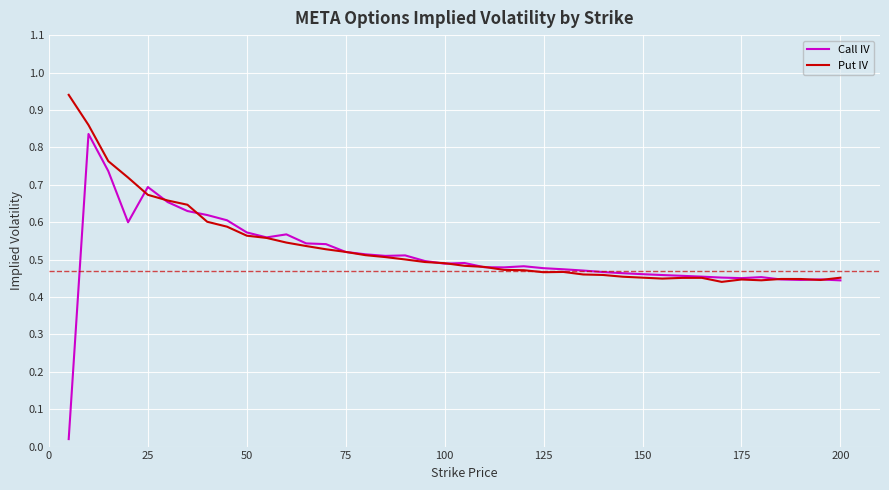

Which series has the widest spread of values?

Call IV